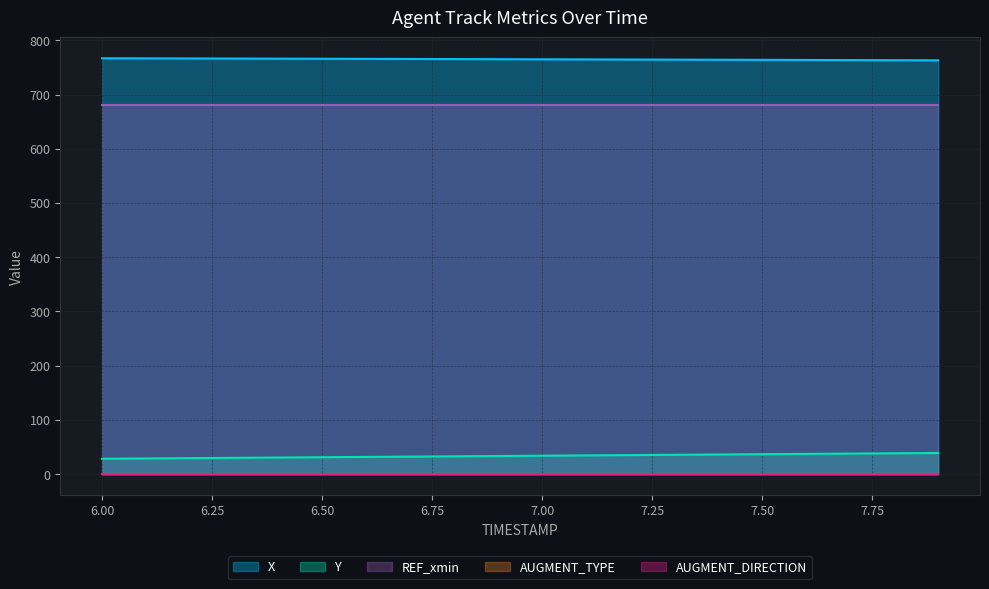

Which series has the widest spread of values?

Y